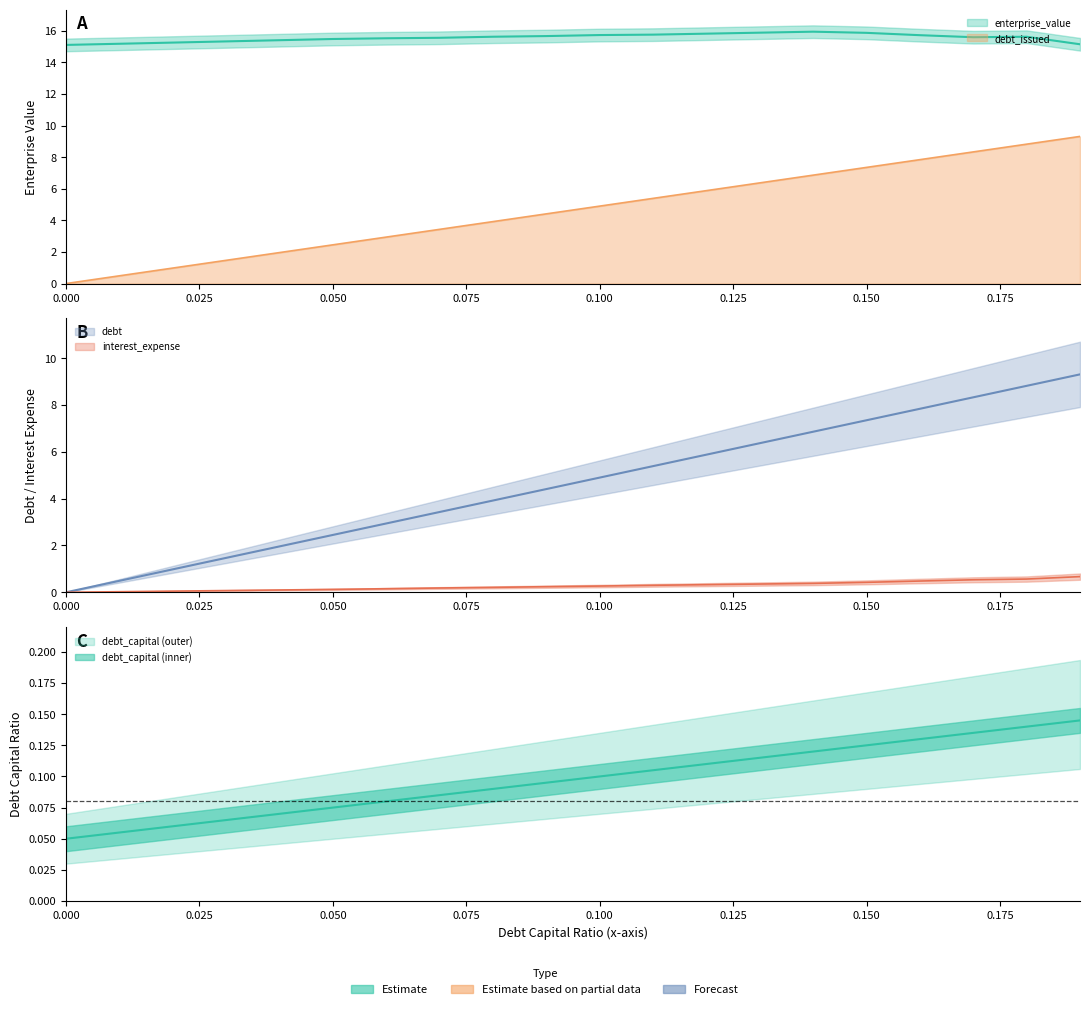

At how many categories does at least one series exceed 6?

20